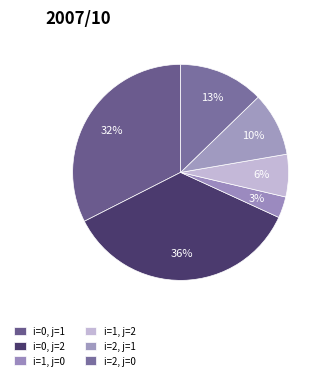

What is the smallest slice in the pie chart?

i=1, j=0